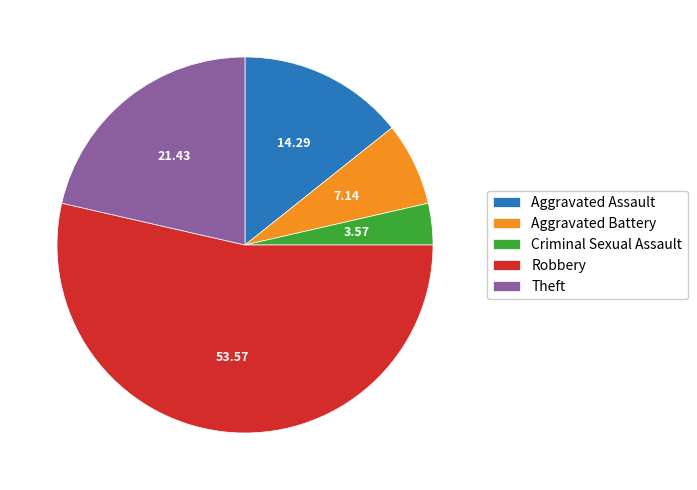

Rank the categories by value from lowest to highest.

Criminal Sexual Assault, Aggravated Battery, Aggravated Assault, Theft, Robbery